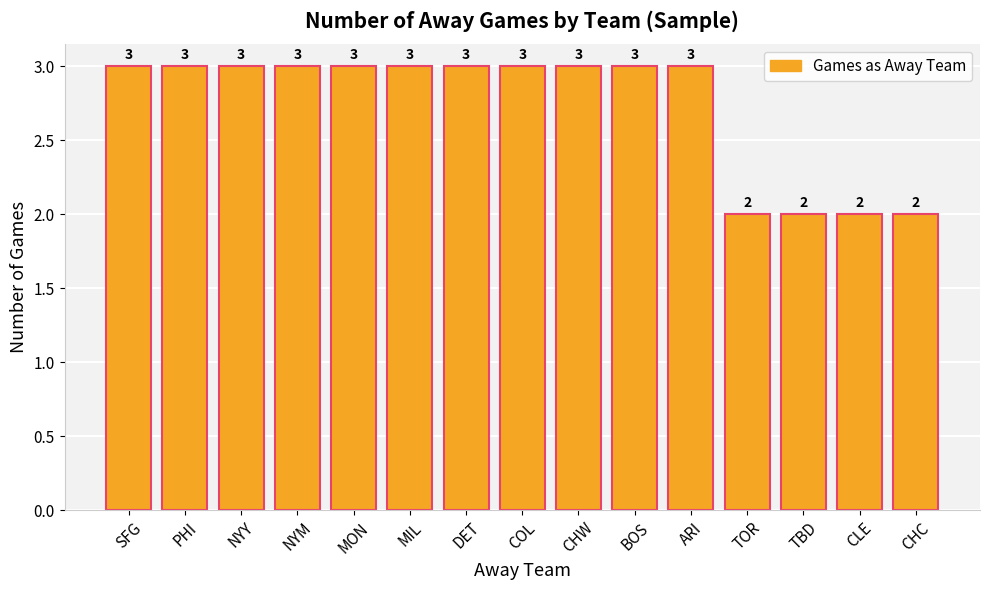

True or false: the data shows 2 at DET.

False